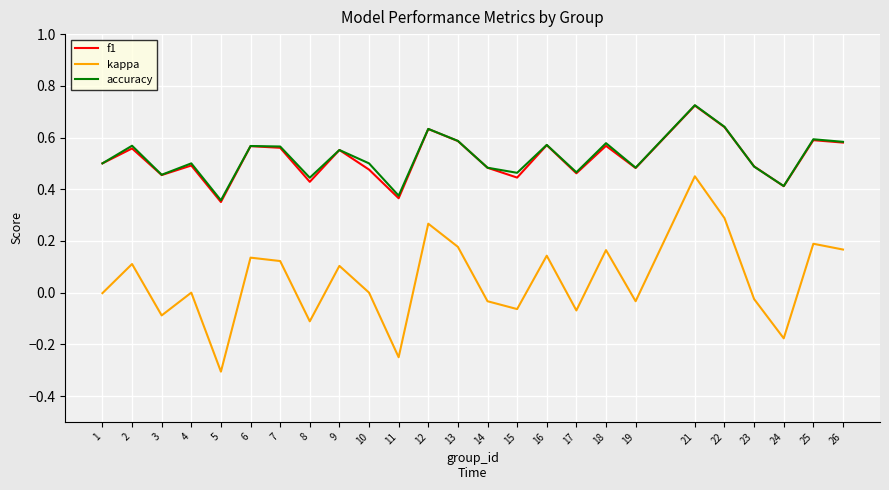

At which category is the sum across all series the highest?

21